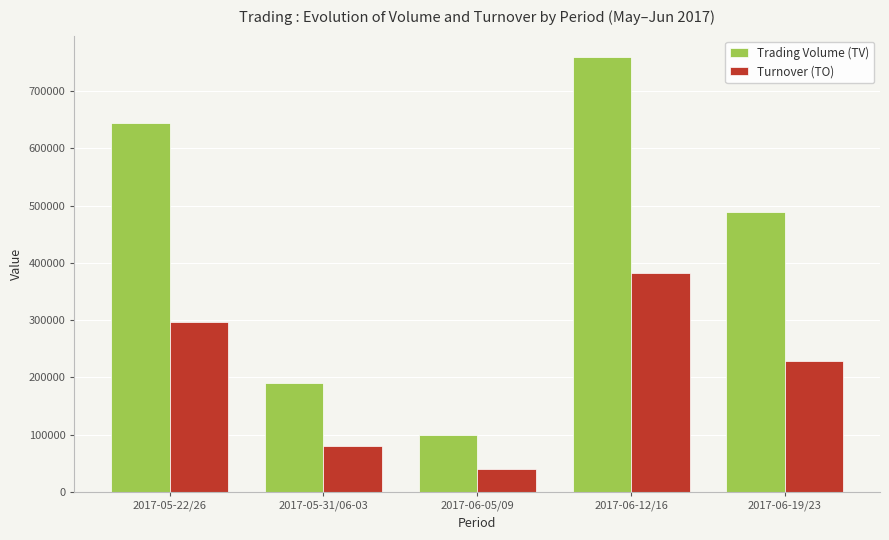

Reading right to left, transcribe all the data shown in this chart.

Trading Volume (TV): 2017-06-19/23=489000	2017-06-12/16=759000	2017-06-05/09=100000	2017-05-31/06-03=190000	2017-05-22/26=645000
Turnover (TO): 2017-06-19/23=228840	2017-06-12/16=383010	2017-06-05/09=40520	2017-05-31/06-03=81000	2017-05-22/26=297250